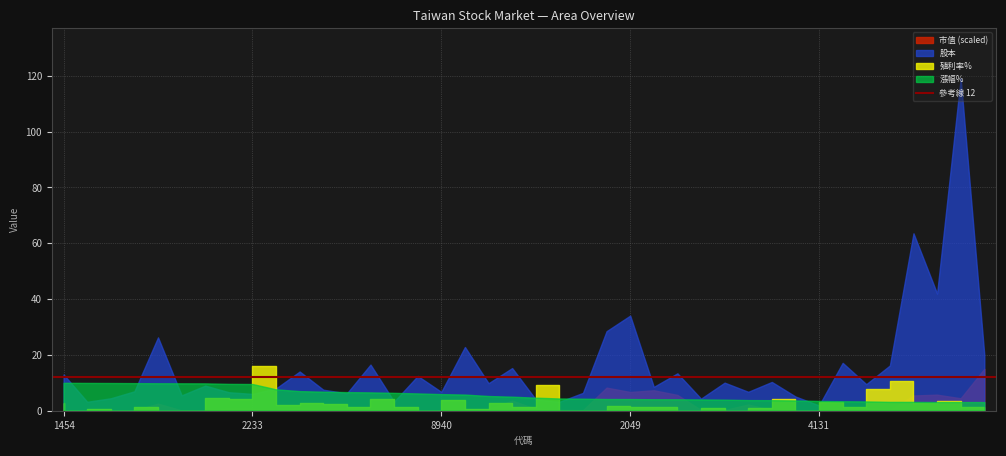

What is the maximum value for 股本?

119.2